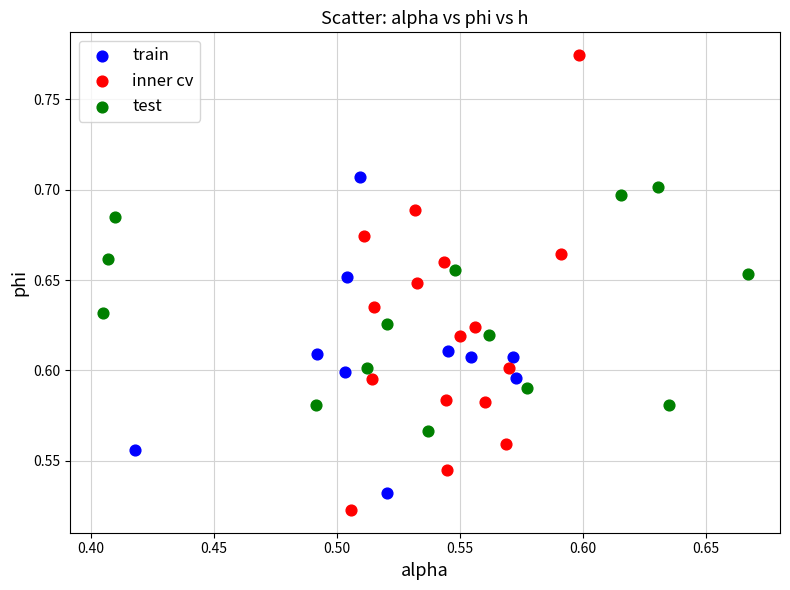

Which series has the widest spread of Y values?

inner cv